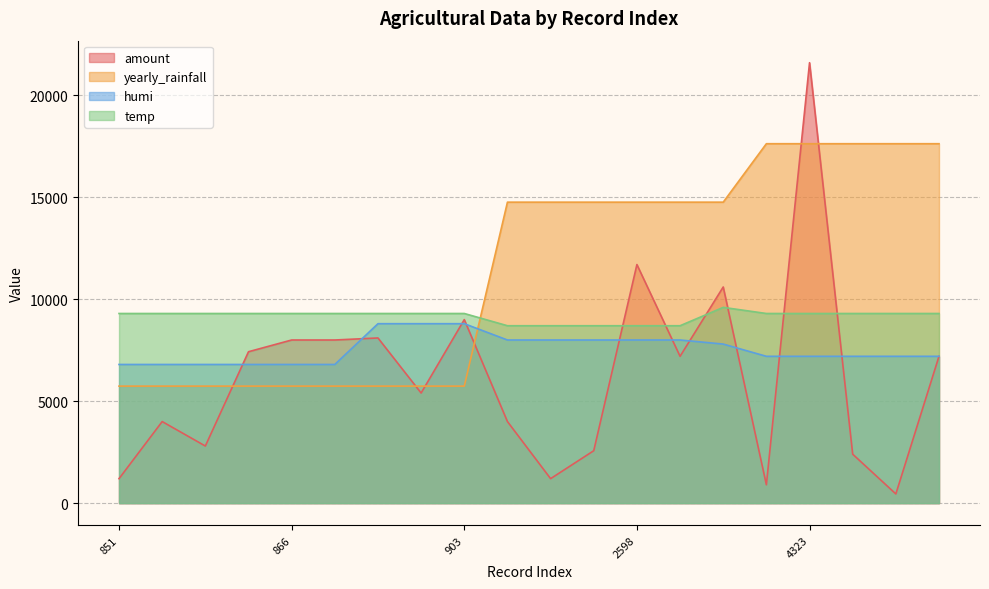

What are all the series names shown in the legend?

amount, yearly_rainfall, humi, temp